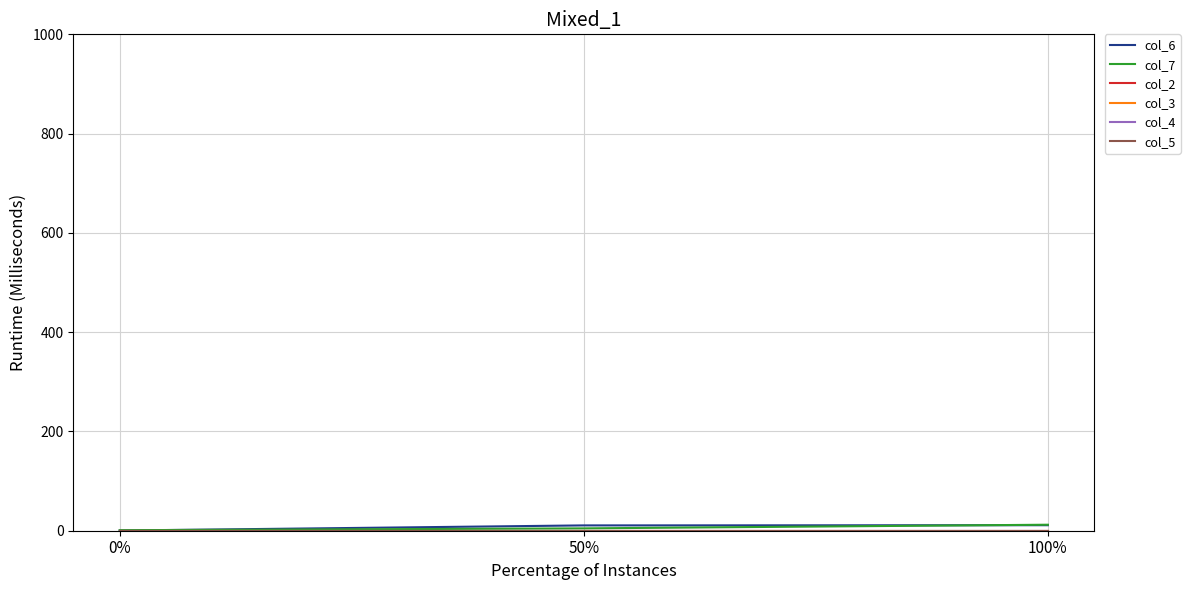

What is the total value across all series at 50%?

15.4